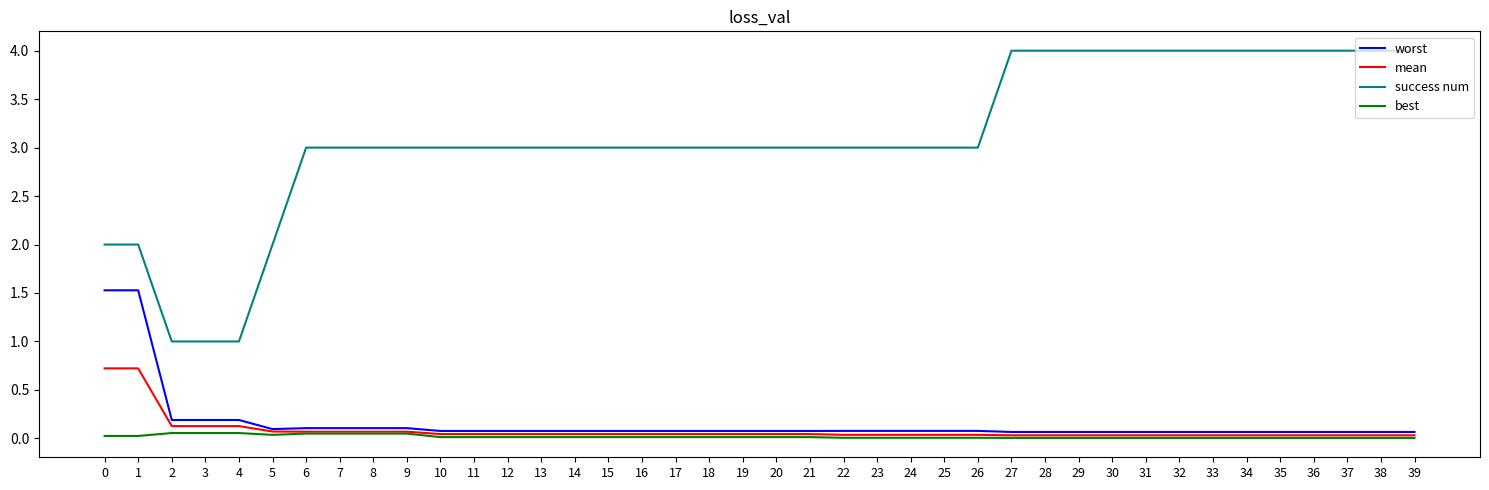

The worst series shows 0.1 at 5. True or false?

True